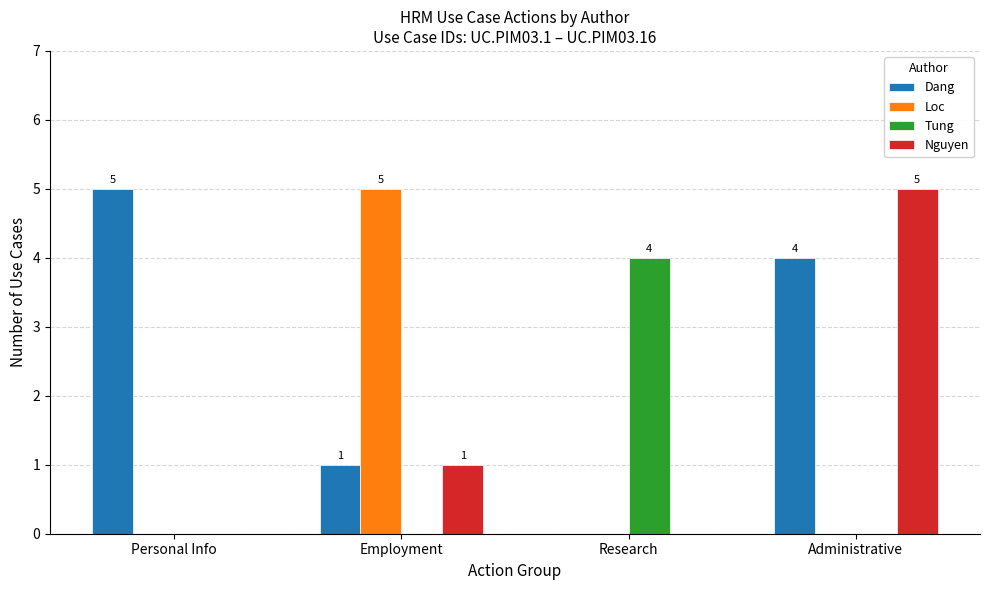

At which label is Dang closest to 2?

Employment